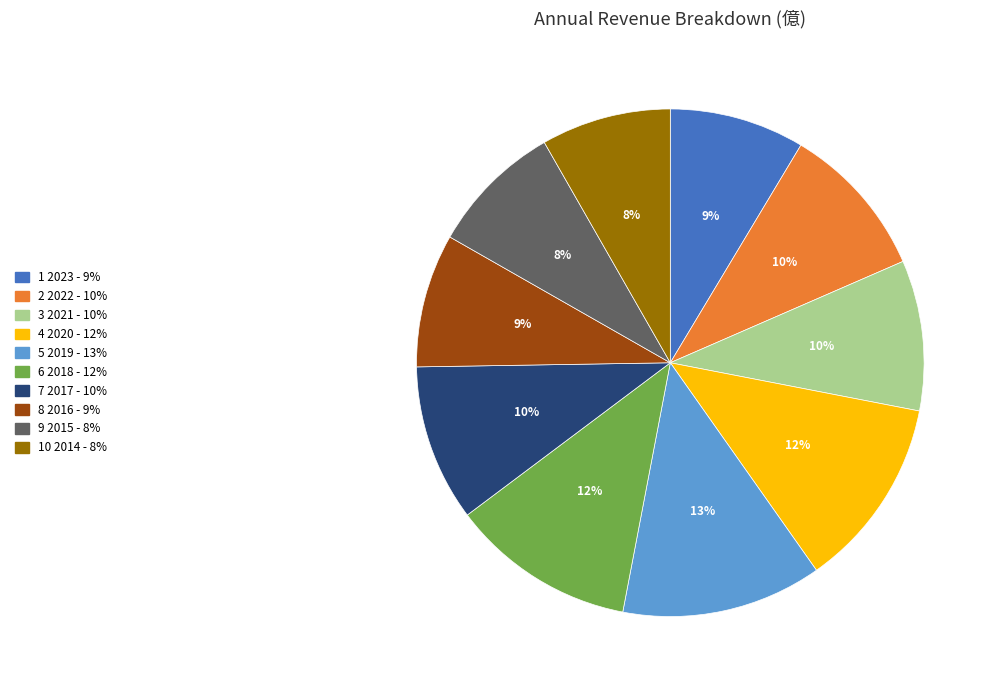

To the nearest percent, what is the average slice percentage?

10%